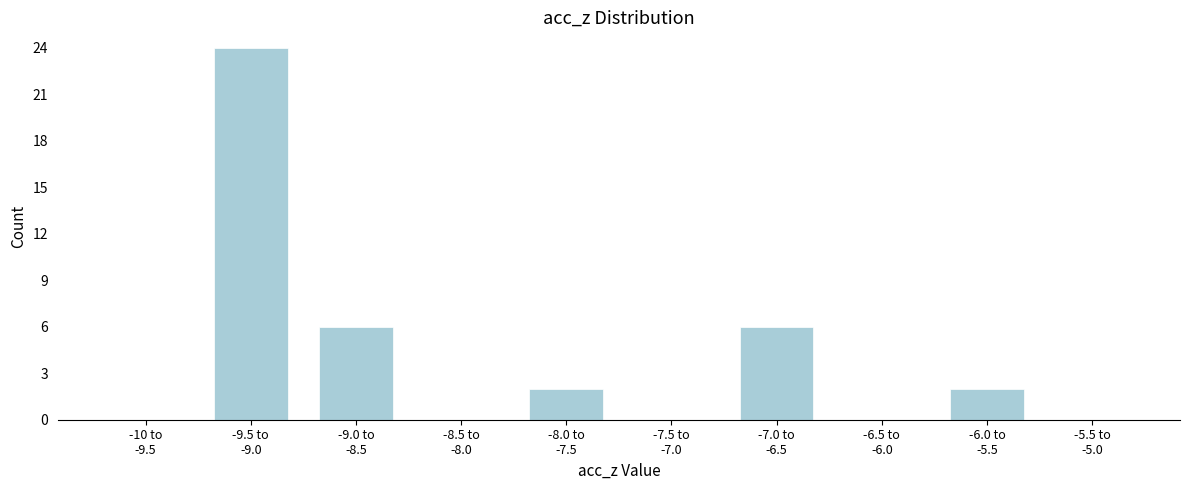

What is the sum of all values?

40